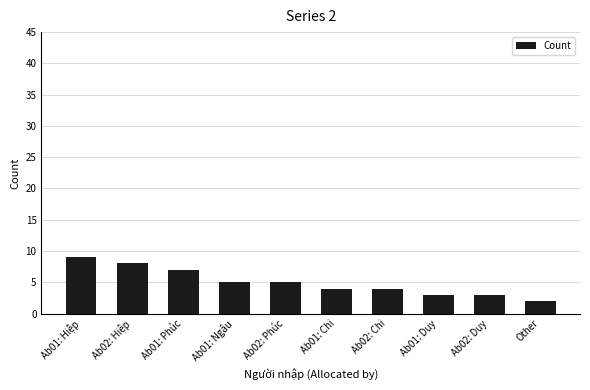

What position from the right is Ab01: Hiệp?

10